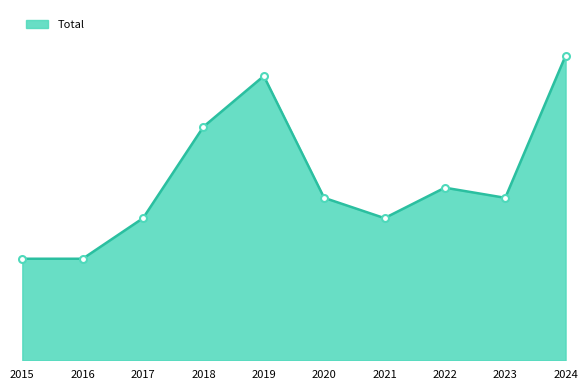

Does the chart have visible grid lines?

No